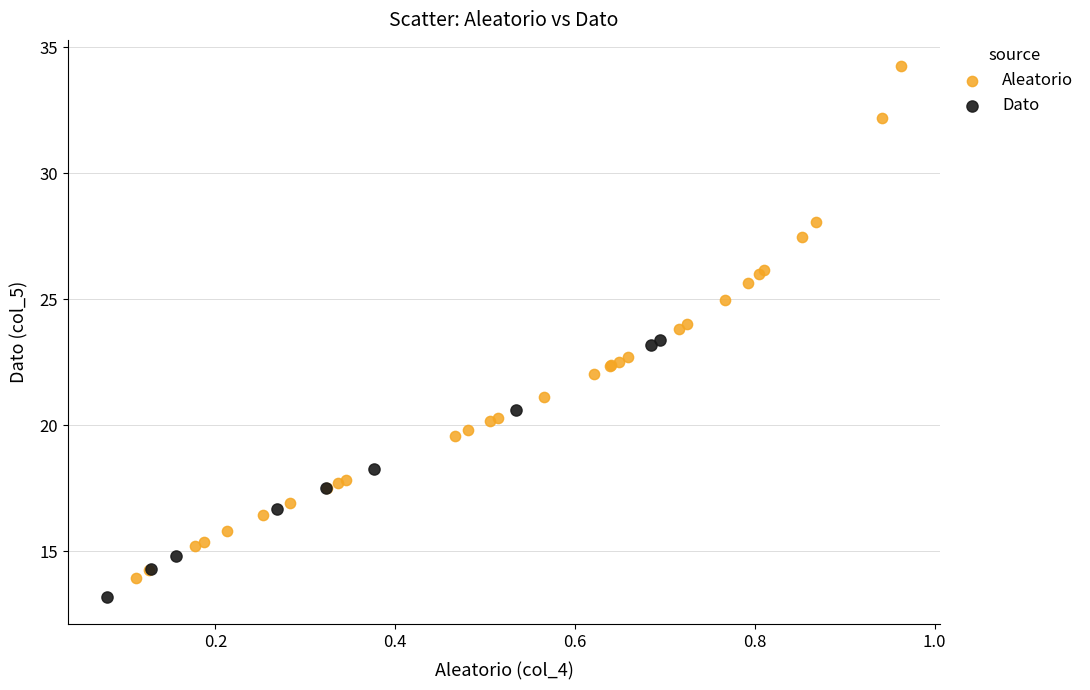

Which series has the widest spread of Y values?

Aleatorio